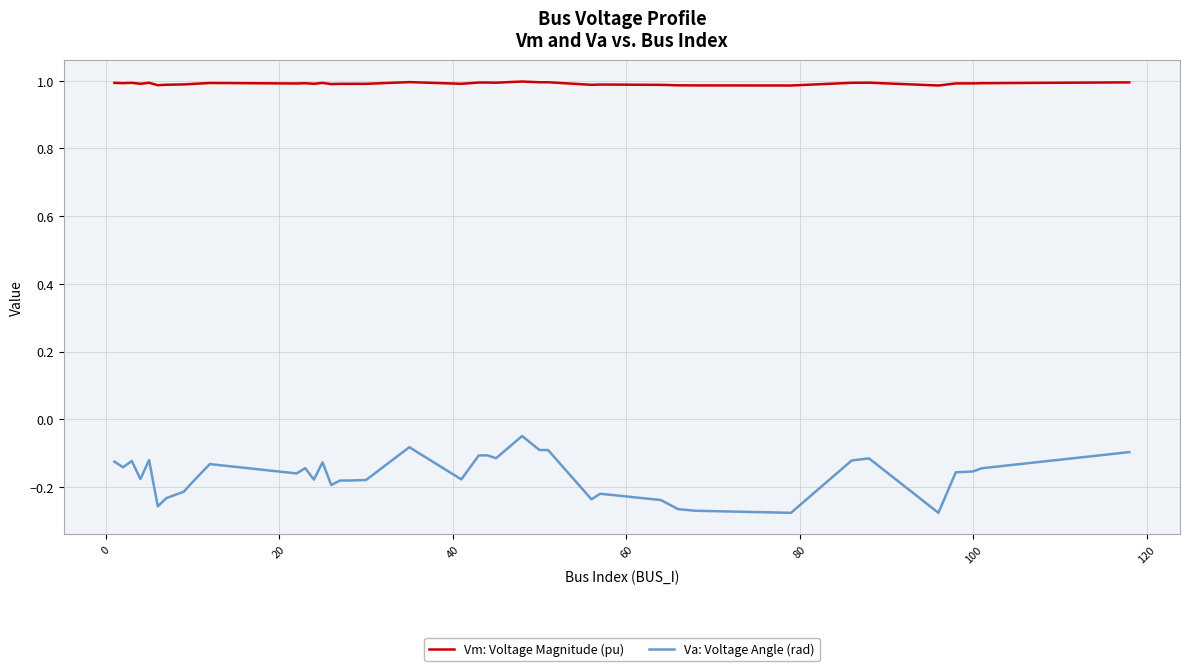

True or false: Va: Voltage Angle (rad) and Vm: Voltage Magnitude (pu) cross at least once.

False